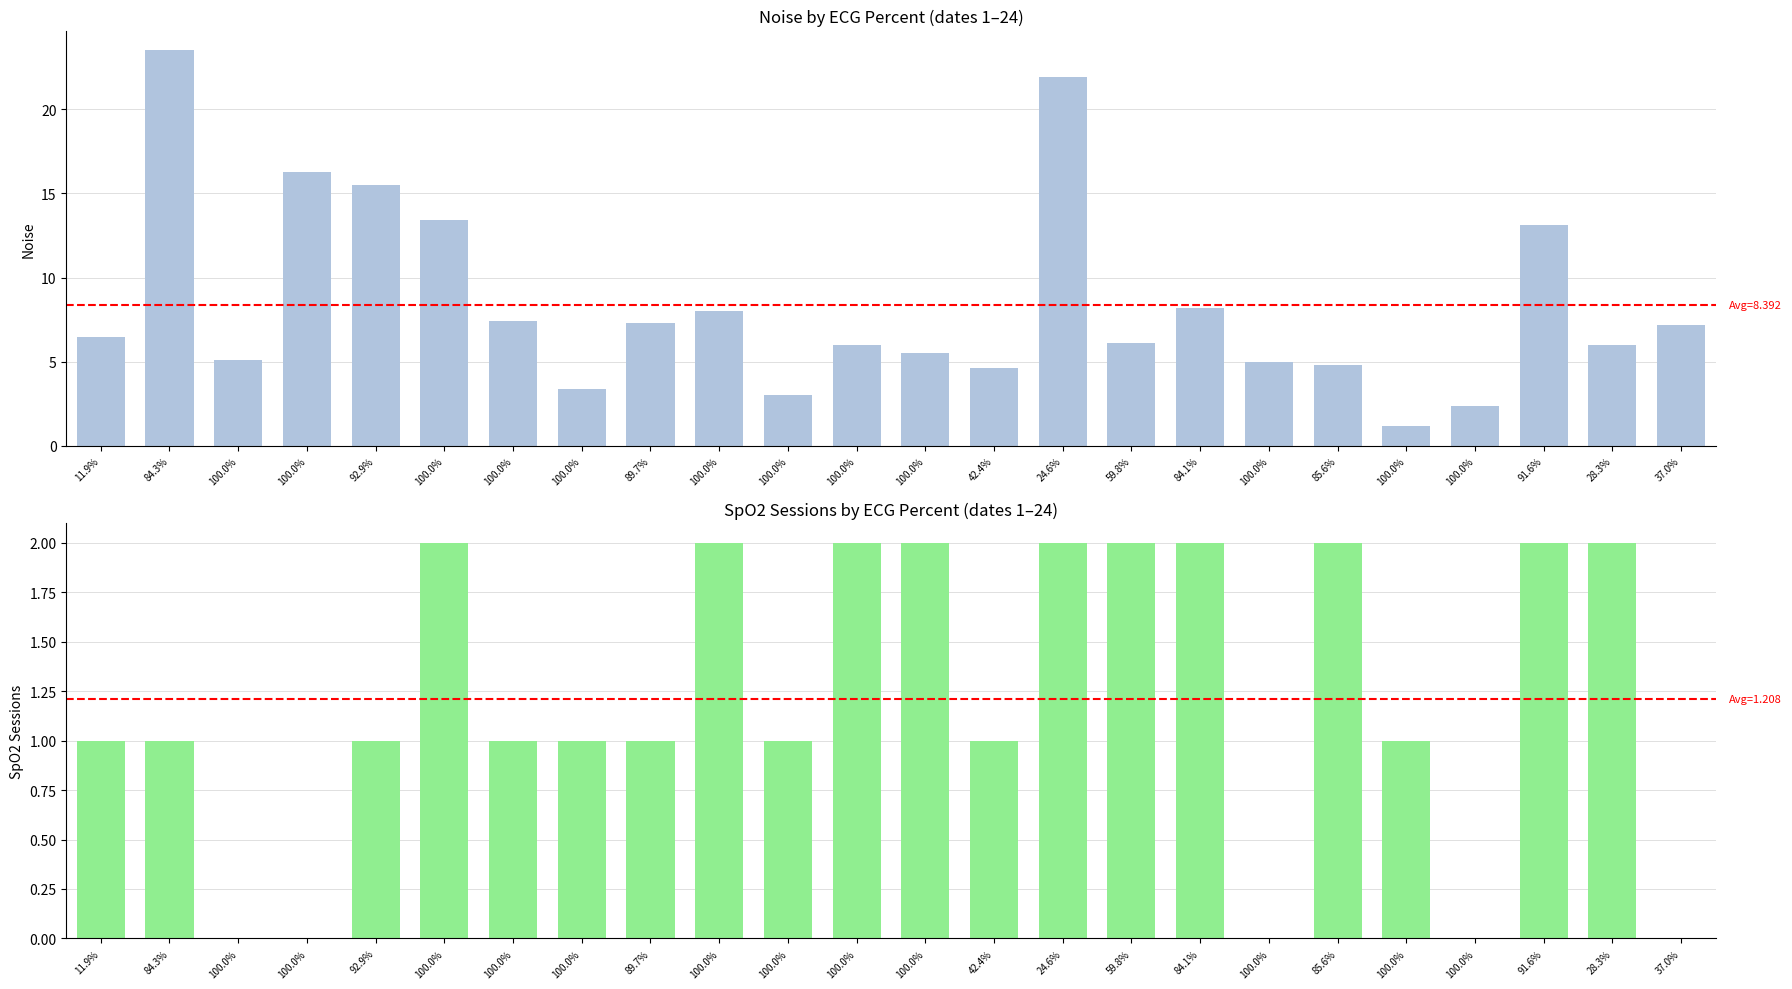

Which category has the lowest value across all series?

100.0%